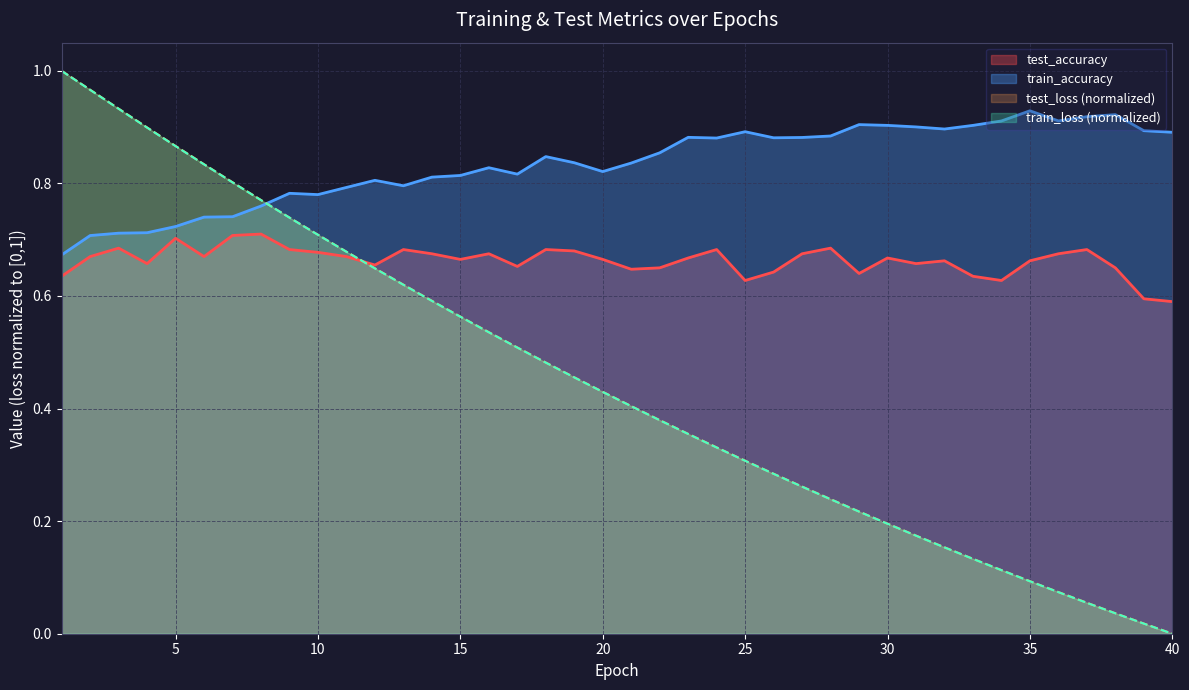

True or false: test_accuracy and train_accuracy intersect in this chart.

False